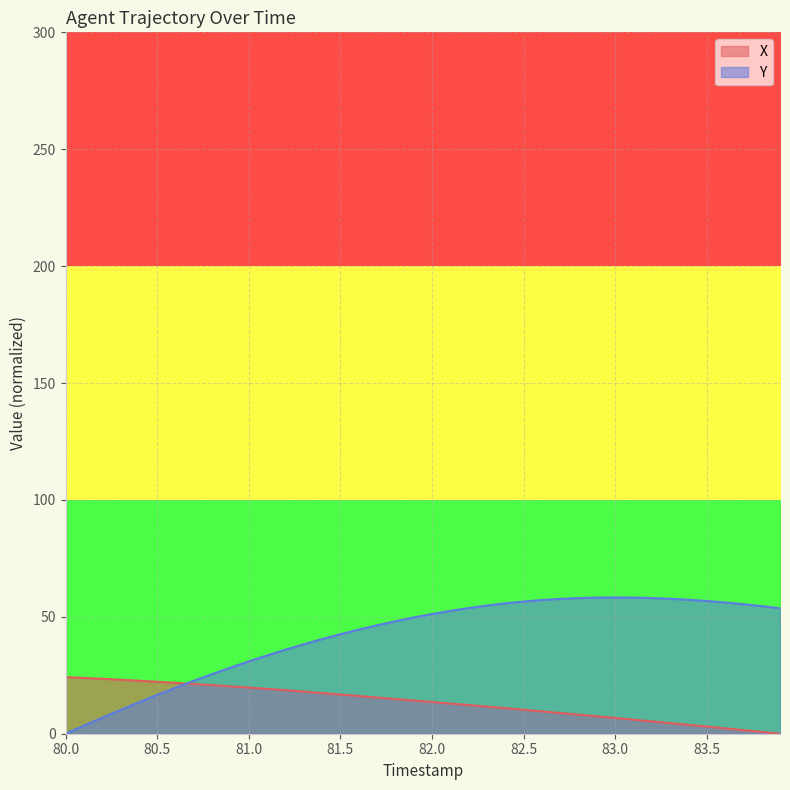

The value of X at 82.5 is 10.2. True or false?

True